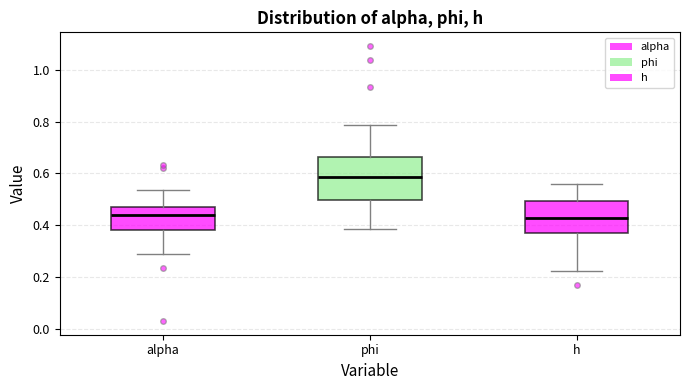

Reading left to right, transcribe this box plot: for each box, give where its median line is, the range the box spans, and where its two whiskers end, as read against the y-axis. The values are not printed on the chart, so give them approximately, as read against the axis.

alpha: median 0.44, box 0.38 to 0.48, whiskers 0.28 to 0.54
phi: median 0.58, box 0.50 to 0.66, whiskers 0.38 to 0.78
h: median 0.42, box 0.38 to 0.50, whiskers 0.22 to 0.56